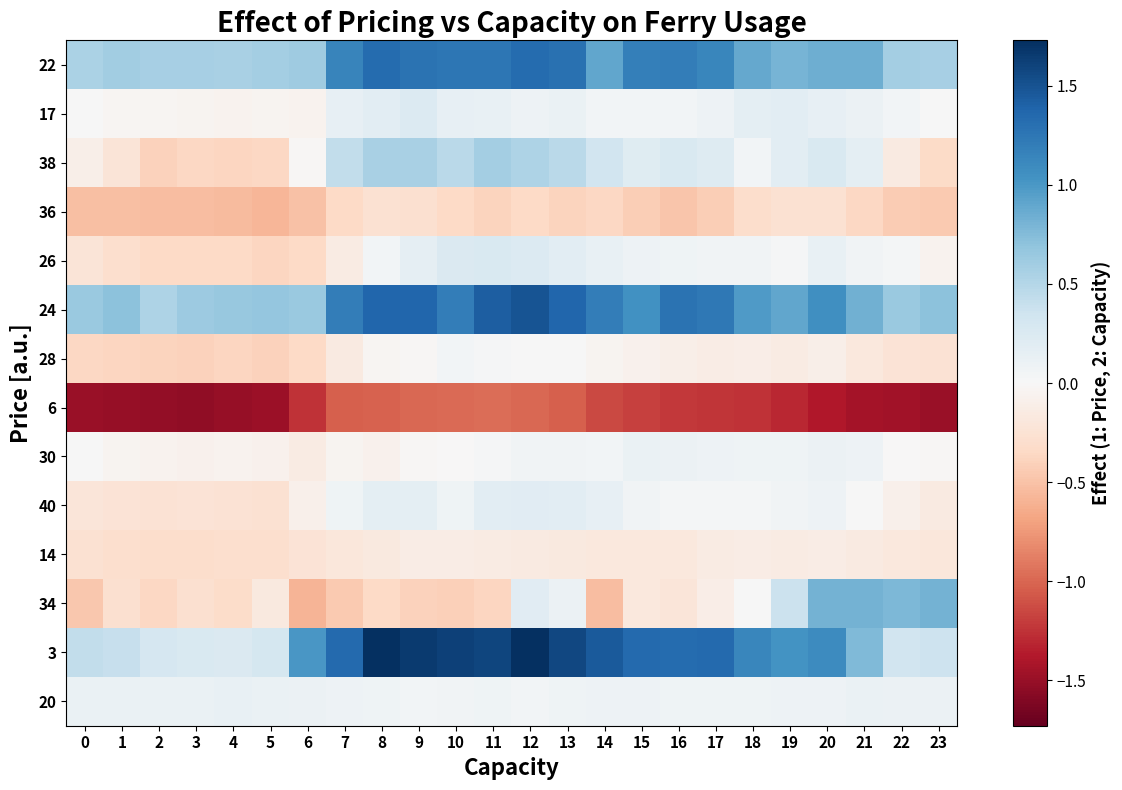

Reading left to right, what are all the values shown in this chart?

22: 0=0.6	1=0.6	2=0.6	3=0.6	4=0.6	5=0.6	6=0.6	7=1.1	8=1.3	9=1.3	10=1.2	11=1.3	12=1.3	13=1.3	14=0.9	15=1.2	16=1.2	17=1.1	18=0.9	19=0.8	20=0.8	21=0.8	22=0.6	23=0.6
17: 0=0.0	1=-0.0	2=-0.0	3=-0.0	4=-0.1	5=-0.0	6=-0.1	7=0.1	8=0.2	9=0.2	10=0.1	11=0.1	12=0.1	13=0.1	14=0.0	15=0.0	16=0.0	17=0.1	18=0.2	19=0.2	20=0.1	21=0.1	22=0.1	23=0.0
38: 0=-0.1	1=-0.2	2=-0.4	3=-0.4	4=-0.4	5=-0.4	6=-0.0	7=0.4	8=0.6	9=0.6	10=0.5	11=0.6	12=0.5	13=0.5	14=0.3	15=0.2	16=0.3	17=0.2	18=0.0	19=0.2	20=0.3	21=0.2	22=-0.2	23=-0.3
36: 0=-0.5	1=-0.5	2=-0.5	3=-0.5	4=-0.6	5=-0.6	6=-0.5	7=-0.3	8=-0.3	9=-0.3	10=-0.3	11=-0.4	12=-0.3	13=-0.4	14=-0.4	15=-0.4	16=-0.5	17=-0.4	18=-0.3	19=-0.3	20=-0.3	21=-0.4	22=-0.4	23=-0.5
26: 0=-0.2	1=-0.3	2=-0.3	3=-0.3	4=-0.3	5=-0.4	6=-0.3	7=-0.1	8=0.0	9=0.2	10=0.2	11=0.3	12=0.2	13=0.2	14=0.1	15=0.1	16=0.1	17=0.1	18=0.1	19=0.0	20=0.1	21=0.1	22=0.0	23=-0.1
24: 0=0.6	1=0.7	2=0.5	3=0.6	4=0.6	5=0.7	6=0.6	7=1.2	8=1.4	9=1.4	10=1.2	11=1.4	12=1.5	13=1.4	14=1.2	15=1.0	16=1.3	17=1.2	18=1.0	19=0.9	20=1.1	21=0.8	22=0.6	23=0.7
28: 0=-0.4	1=-0.4	2=-0.4	3=-0.4	4=-0.4	5=-0.4	6=-0.3	7=-0.2	8=-0.0	9=-0.0	10=0.0	11=0.0	12=0.0	13=0.0	14=-0.0	15=-0.1	16=-0.1	17=-0.1	18=-0.1	19=-0.1	20=-0.1	21=-0.2	22=-0.2	23=-0.3
6: 0=-1.5	1=-1.5	2=-1.5	3=-1.5	4=-1.5	5=-1.5	6=-1.3	7=-1.0	8=-1.0	9=-1.0	10=-1.0	11=-1.0	12=-1.0	13=-1.0	14=-1.1	15=-1.2	16=-1.2	17=-1.2	18=-1.3	19=-1.3	20=-1.4	21=-1.4	22=-1.5	23=-1.5
30: 0=0.0	1=-0.0	2=-0.1	3=-0.1	4=-0.1	5=-0.1	6=-0.1	7=-0.0	8=-0.1	9=-0.0	10=-0.0	11=0.0	12=0.1	13=0.1	14=0.1	15=0.1	16=0.1	17=0.1	18=0.1	19=0.1	20=0.1	21=0.1	22=-0.0	23=-0.0
40: 0=-0.2	1=-0.2	2=-0.2	3=-0.2	4=-0.2	5=-0.3	6=-0.1	7=0.1	8=0.2	9=0.2	10=0.1	11=0.2	12=0.2	13=0.2	14=0.1	15=0.1	16=0.0	17=0.0	18=0.0	19=0.1	20=0.1	21=0.0	22=-0.1	23=-0.2
14: 0=-0.3	1=-0.3	2=-0.3	3=-0.3	4=-0.3	5=-0.3	6=-0.2	7=-0.2	8=-0.2	9=-0.1	10=-0.1	11=-0.1	12=-0.2	13=-0.2	14=-0.2	15=-0.2	16=-0.2	17=-0.1	18=-0.1	19=-0.1	20=-0.1	21=-0.2	22=-0.2	23=-0.2
34: 0=-0.5	1=-0.3	2=-0.4	3=-0.3	4=-0.3	5=-0.2	6=-0.6	7=-0.5	8=-0.3	9=-0.4	10=-0.4	11=-0.4	12=0.2	13=0.1	14=-0.5	15=-0.2	16=-0.2	17=-0.1	18=0.0	19=0.4	20=0.8	21=0.8	22=0.8	23=0.8
3: 0=0.4	1=0.4	2=0.3	3=0.3	4=0.2	5=0.3	6=1.0	7=1.3	8=1.7	9=1.6	10=1.6	11=1.6	12=1.7	13=1.6	14=1.4	15=1.3	16=1.3	17=1.3	18=1.1	19=1.0	20=1.1	21=0.8	22=0.3	23=0.4
20: 0=0.1	1=0.1	2=0.1	3=0.1	4=0.1	5=0.1	6=0.1	7=0.1	8=0.1	9=0.1	10=0.1	11=0.1	12=0.1	13=0.1	14=0.1	15=0.1	16=0.1	17=0.1	18=0.1	19=0.1	20=0.1	21=0.1	22=0.1	23=0.1